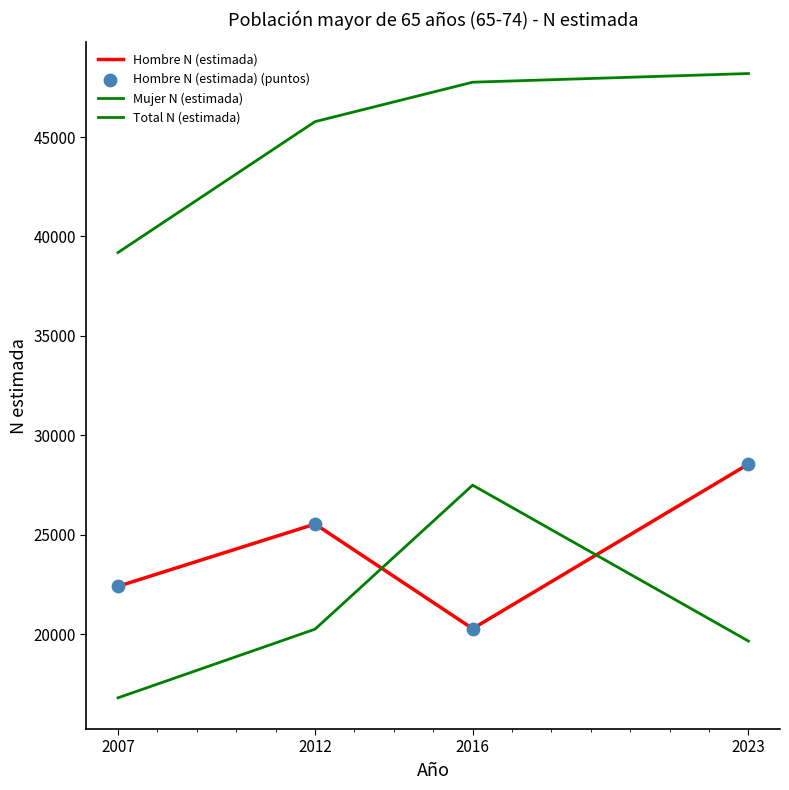

At which category is the sum across all series the highest?

2023